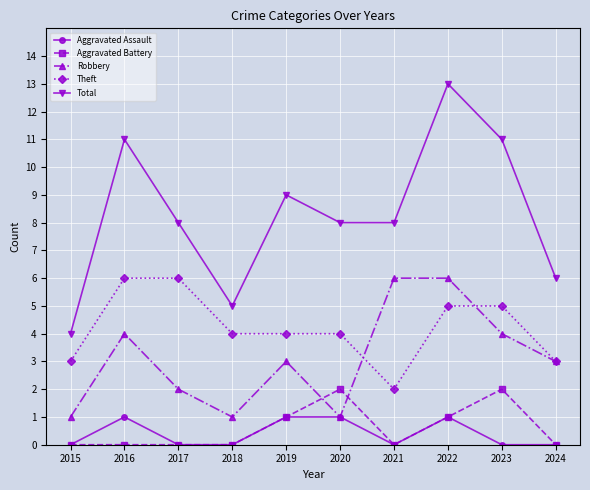

What is the difference between the second highest and minimum values in the Robbery series?

5